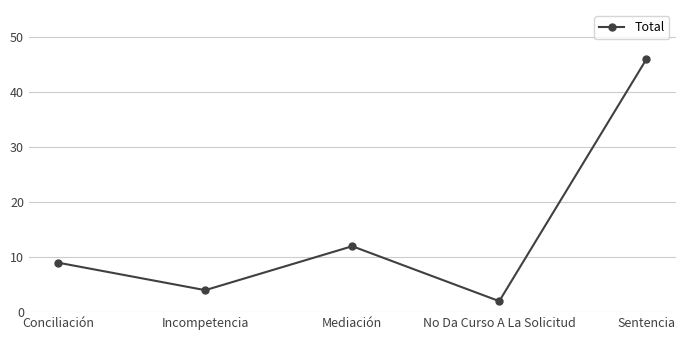

How many points are lower than both their immediate neighbors (excluding endpoints)?

2